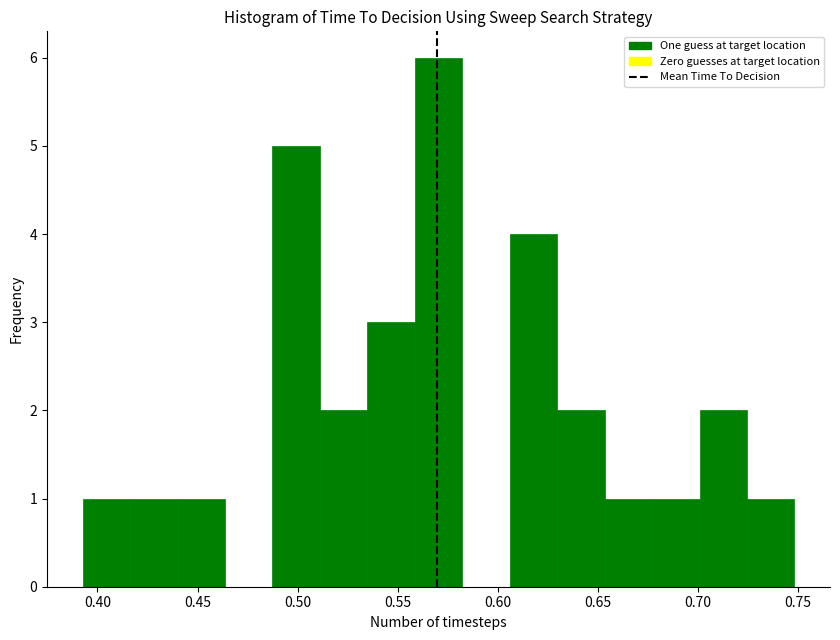

Reading left to right, list every bar in this chart as the range it spans on the x-axis followed by its height. Neither the bar edges nor the heights are printed on the chart, so give them approximately, as read against the axes.

0.395 to 0.415: 1
0.415 to 0.440: 1
0.440 to 0.465: 1
0.465 to 0.485: 0
0.485 to 0.510: 5
0.510 to 0.535: 2
0.535 to 0.560: 3
0.560 to 0.580: 6
0.580 to 0.605: 0
0.605 to 0.630: 4
0.630 to 0.655: 2
0.655 to 0.675: 1
0.675 to 0.700: 1
0.700 to 0.725: 2
0.725 to 0.750: 1